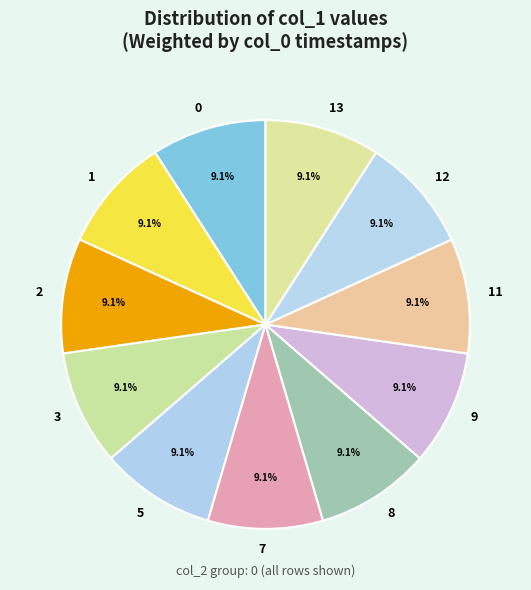

Is 11 the majority of the pie?

No